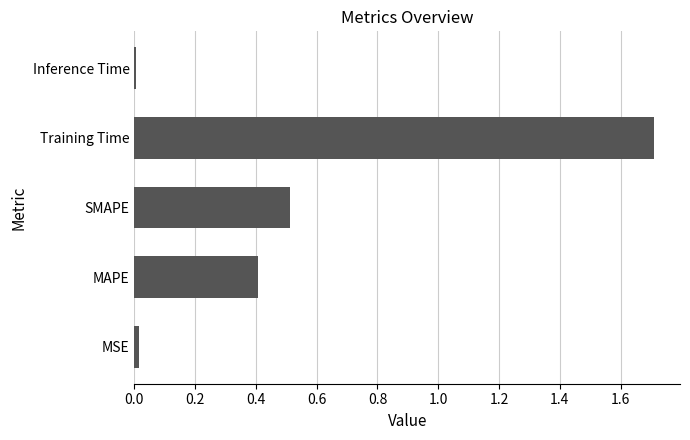

Between Training Time and MSE, which is larger?

Training Time